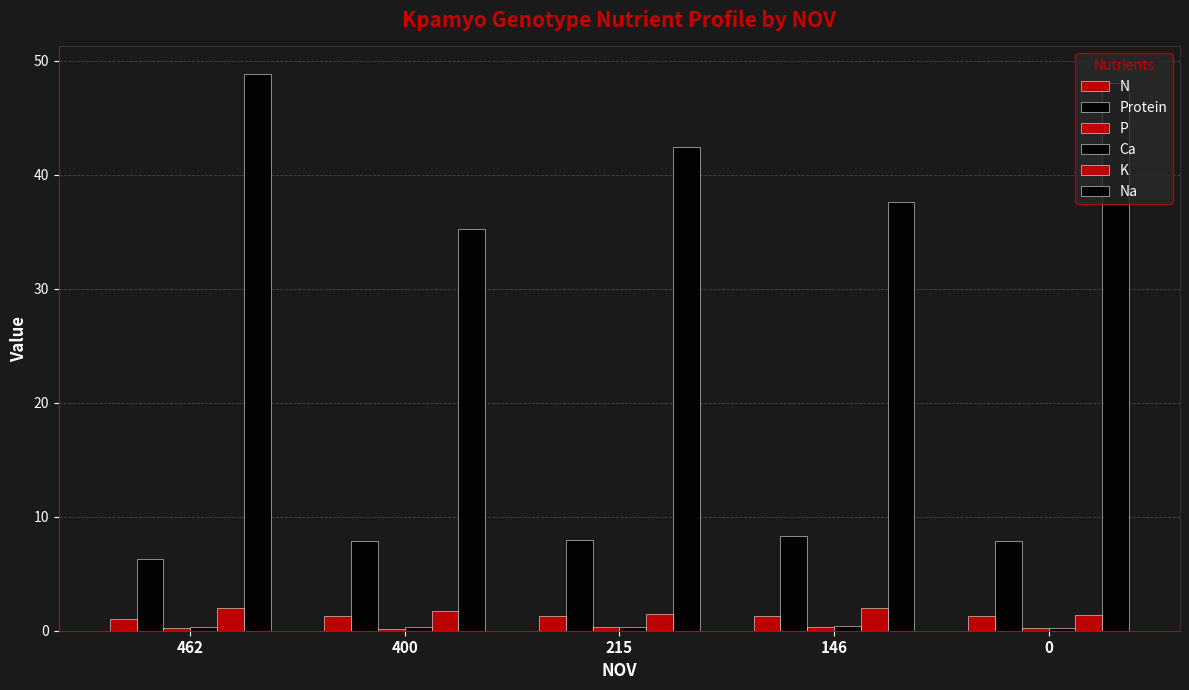

What is the value of the K bar at the 5th from the left?

1.4